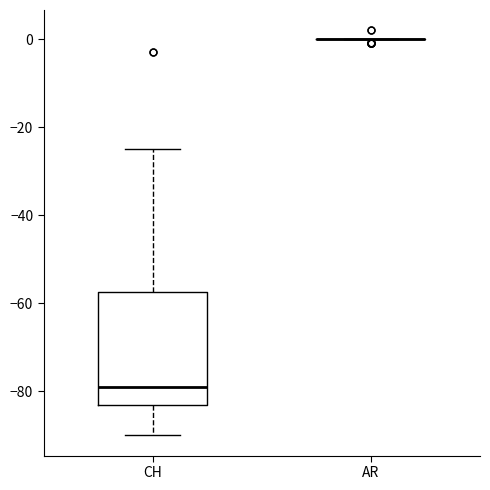

Which box is the tallest, from its lower edge to its upper edge?

CH